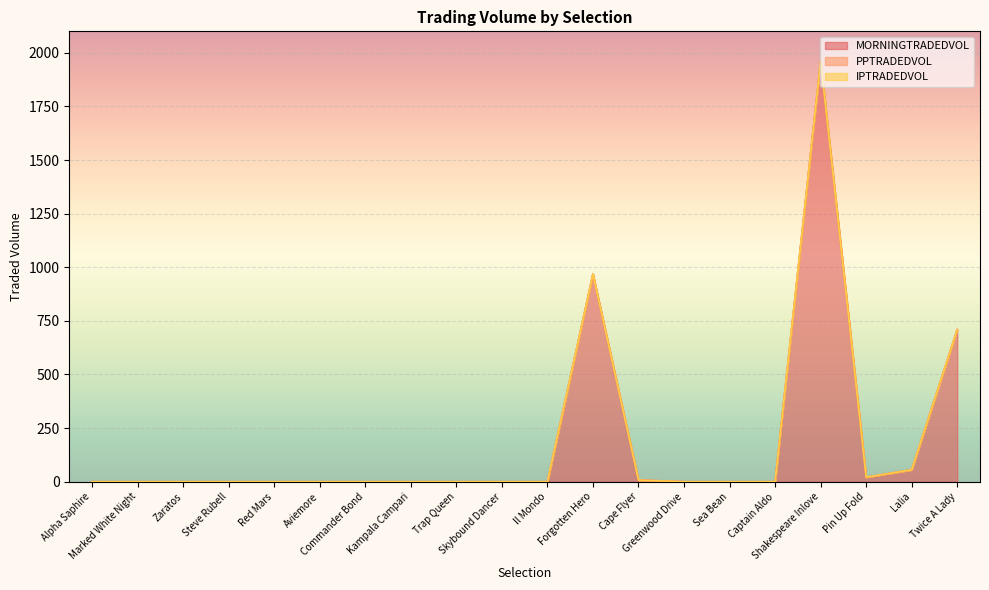

The value of MORNINGTRADEDVOL at Skybound Dancer is -918.5. True or false?

False